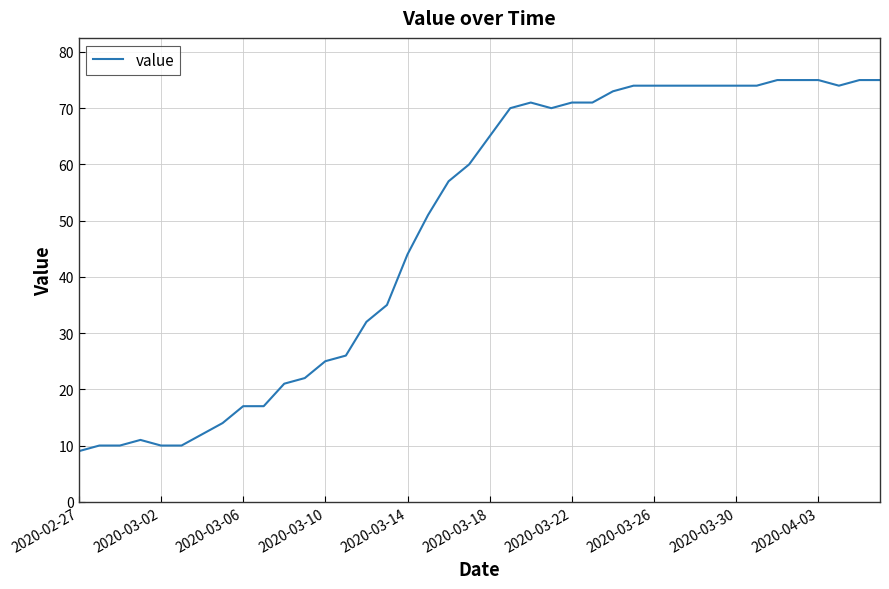

What is the minimum value shown in the chart?

9